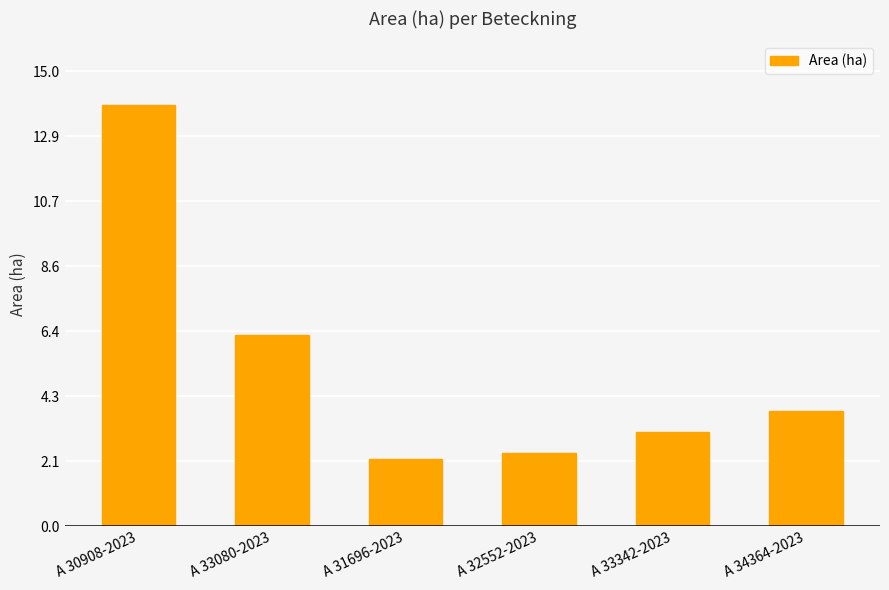

What is the minimum value shown in the chart?

2.2